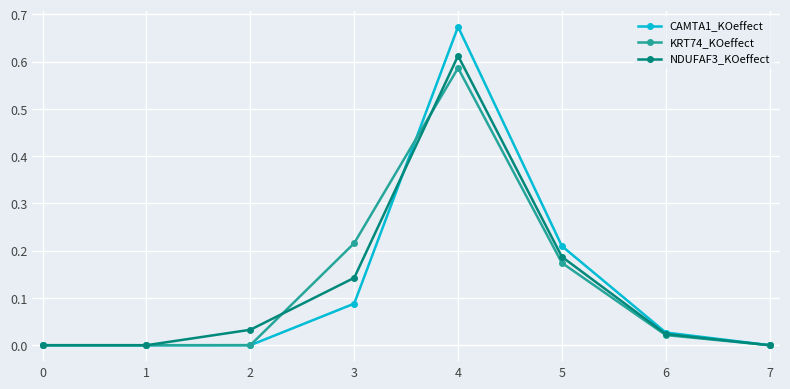

What is the total value across all series at 4?

1.9